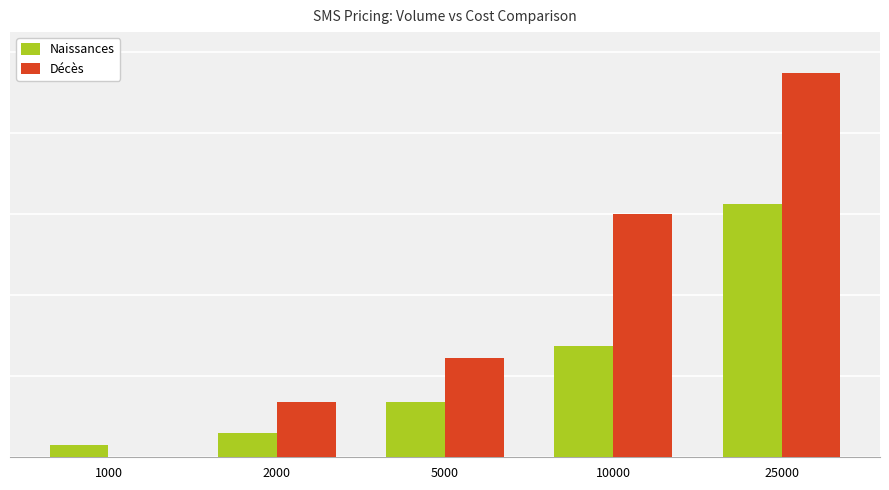

The Décès series shows -6351 at 1000. True or false?

False